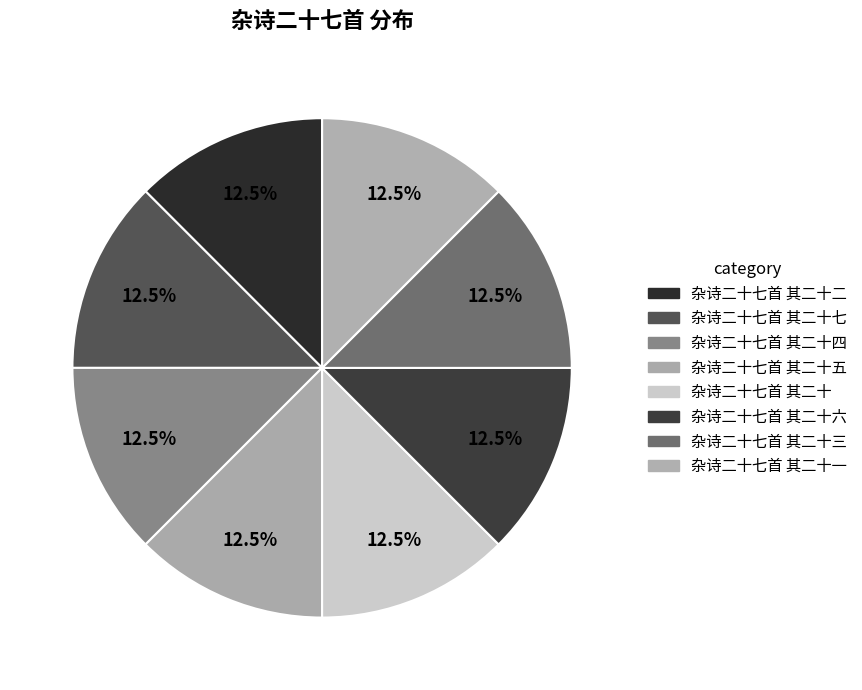

Rank the categories by value from highest to lowest.

杂诗二十七首 其二十, 杂诗二十七首 其二十一, 杂诗二十七首 其二十二, 杂诗二十七首 其二十三, 杂诗二十七首 其二十四, 杂诗二十七首 其二十五, 杂诗二十七首 其二十六, 杂诗二十七首 其二十七